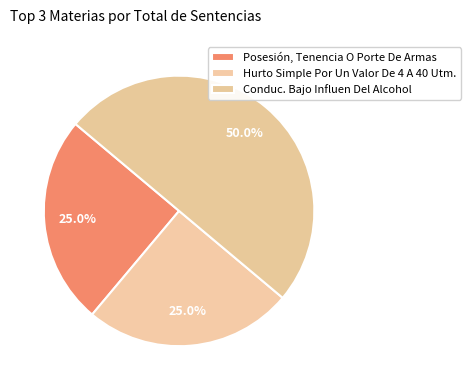

Count the number of slices in the pie.

3